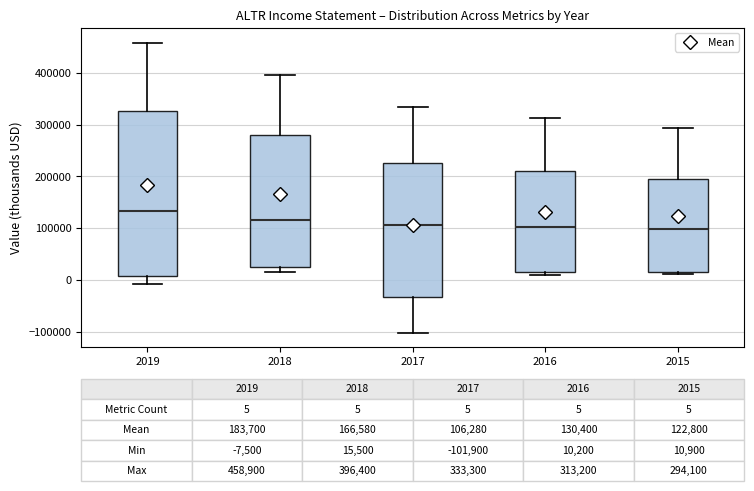

Which box has the highest median line?

2019